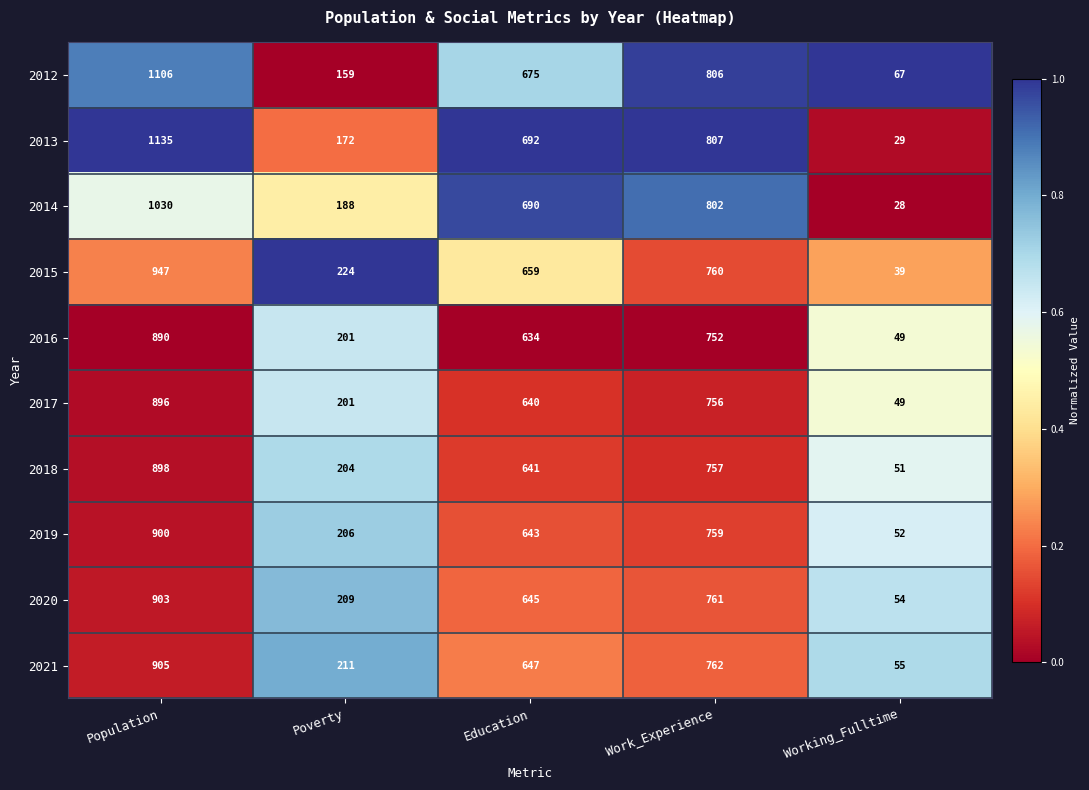

At which category is the sum across all series the highest?

Population